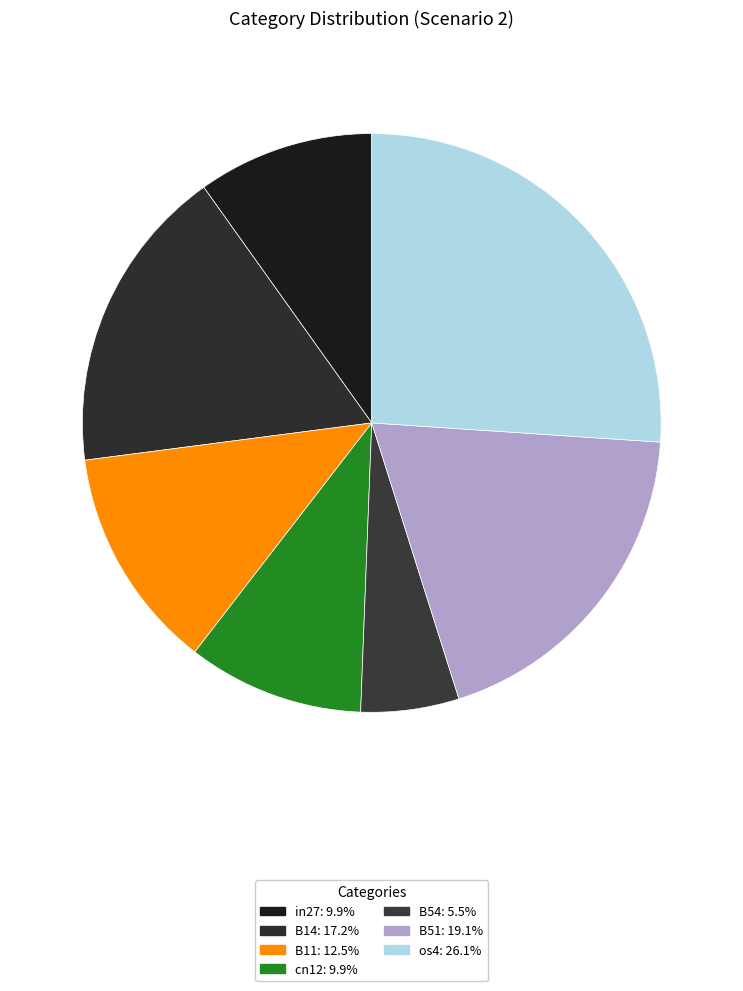

What portion of the pie excludes B11?

87.5%